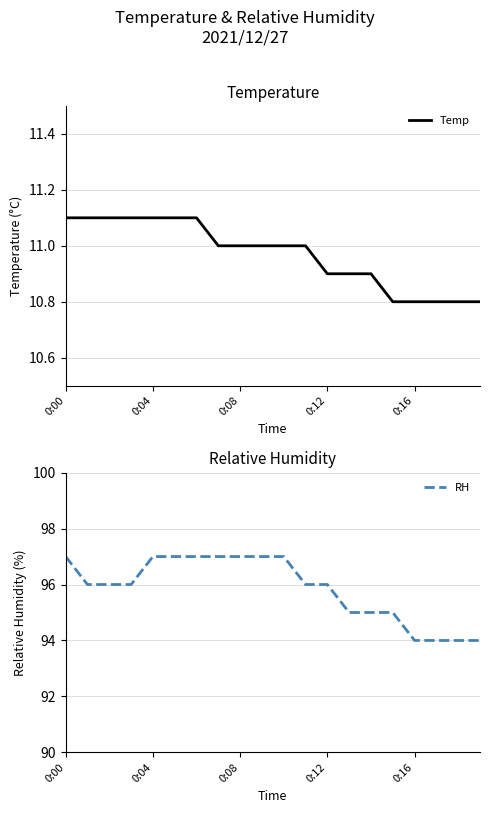

What is the greatest value displayed?

97.0